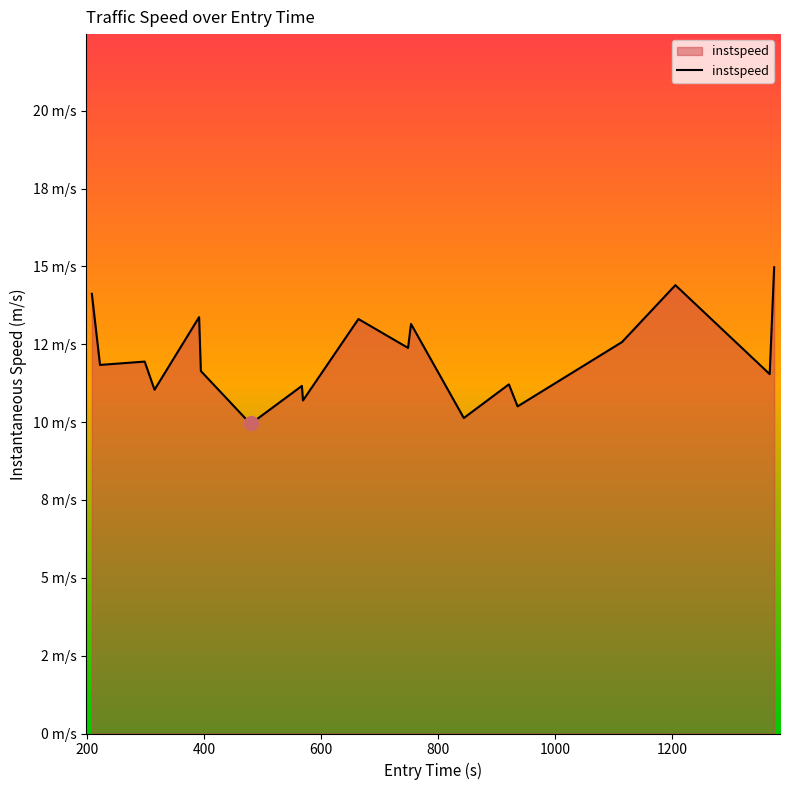

What is the difference between the maximum and second lowest values?

4.9